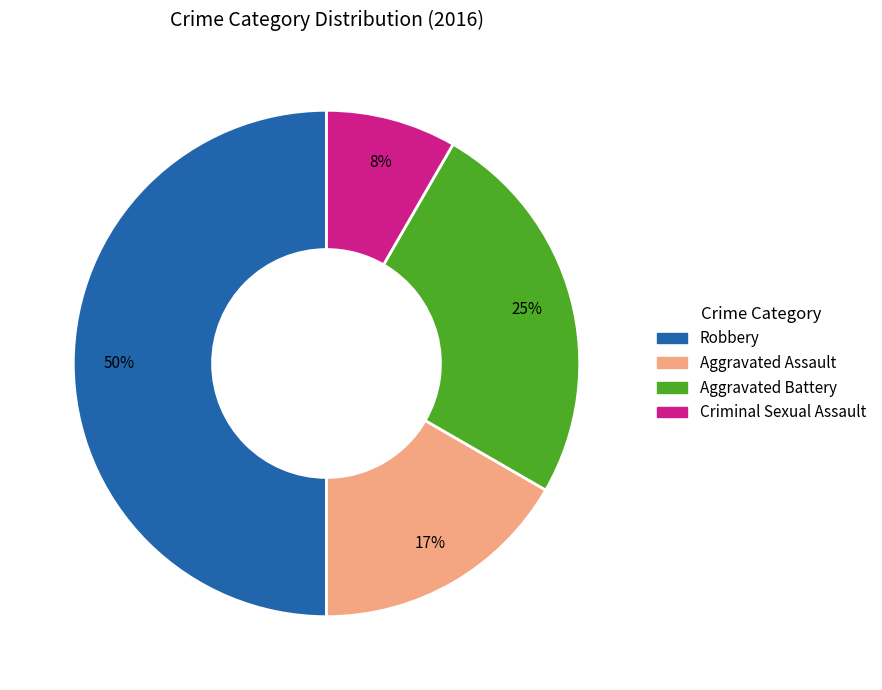

To the nearest percent, what is the combined percentage of Aggravated Assault and Robbery?

67%